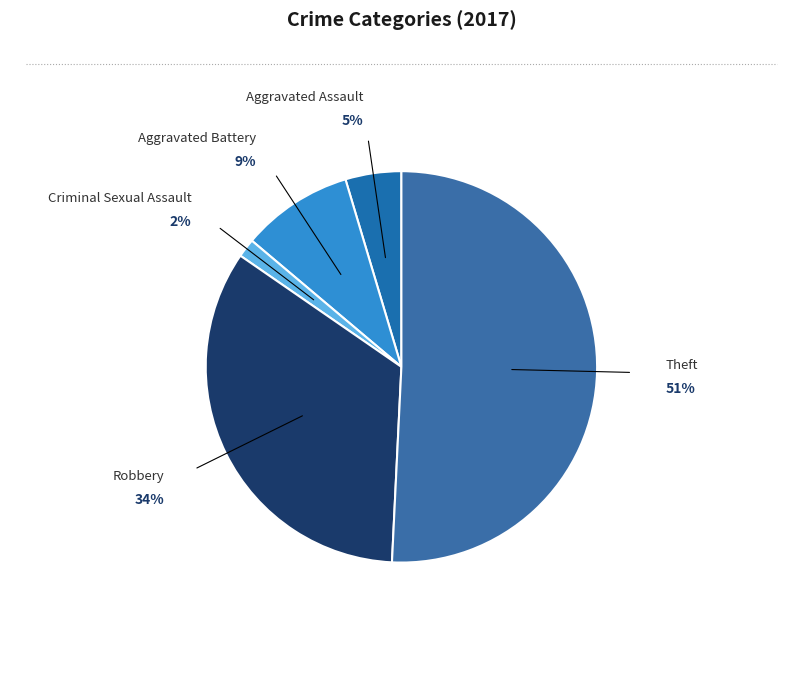

What is the majority slice?

Theft